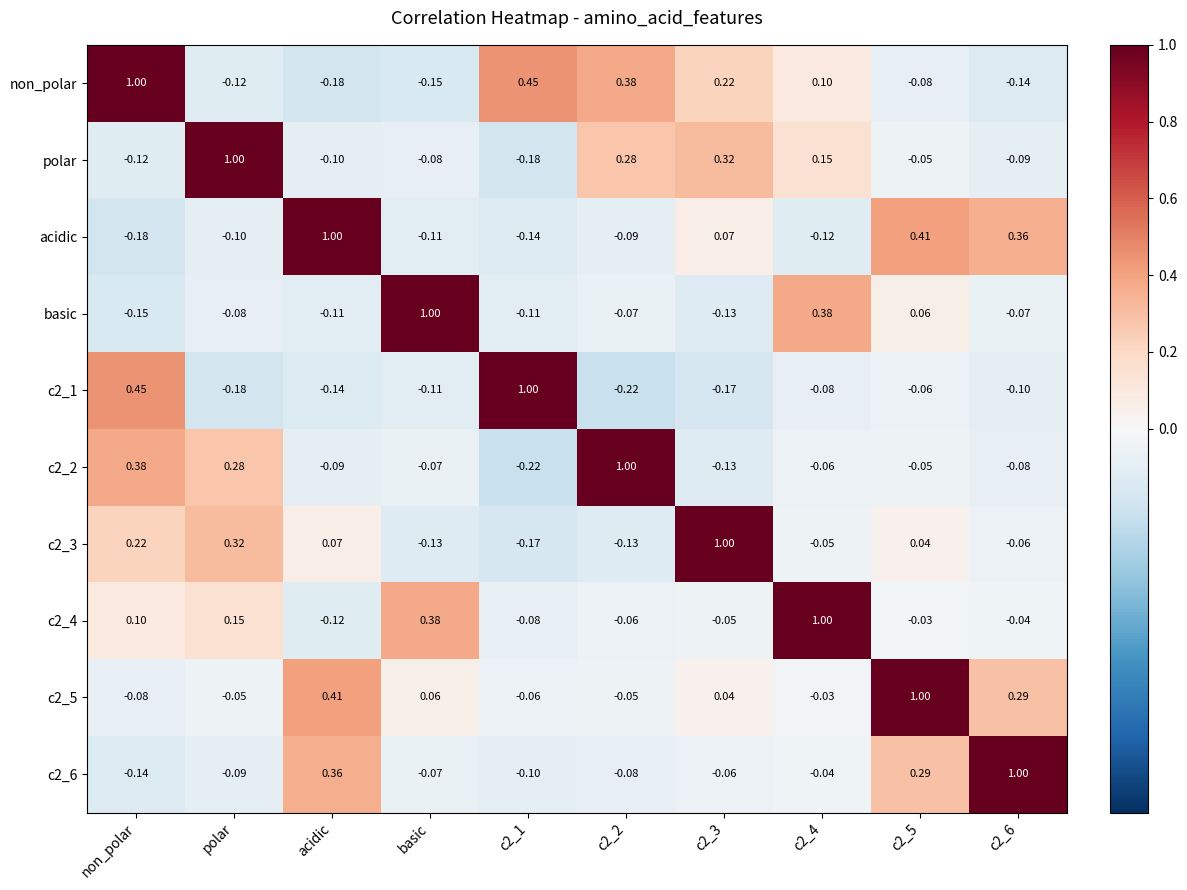

How many values in the basic series exceed 0?

3